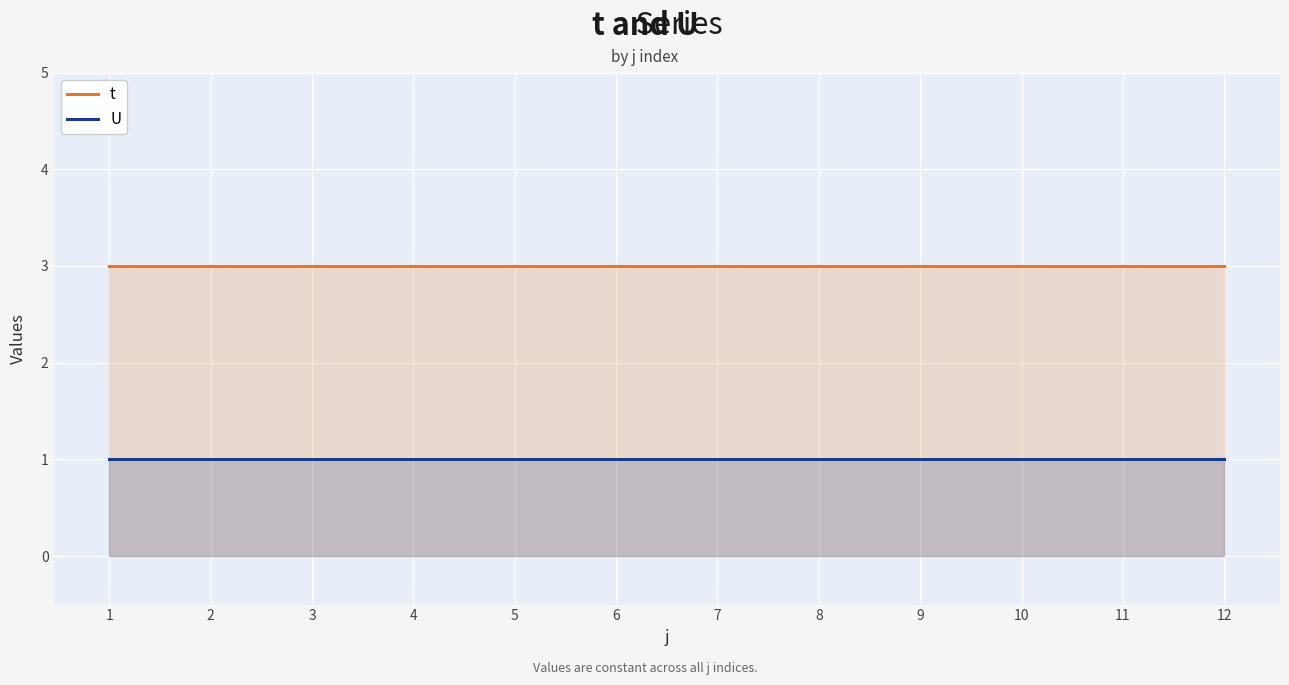

True or false: t has a value of 3 at 6.

True